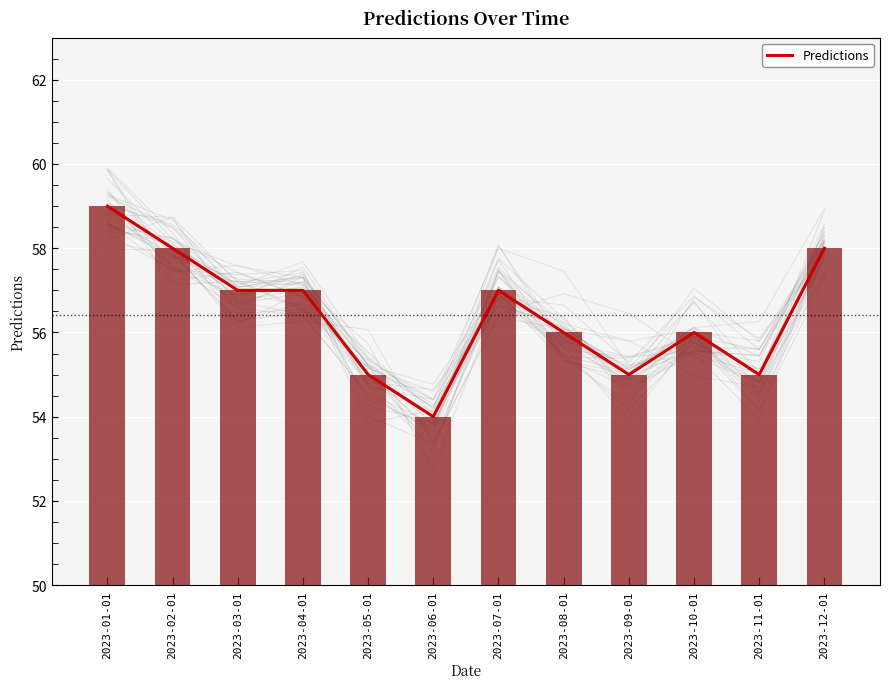

What is the label of the 7th bar from the left?

2023-07-01